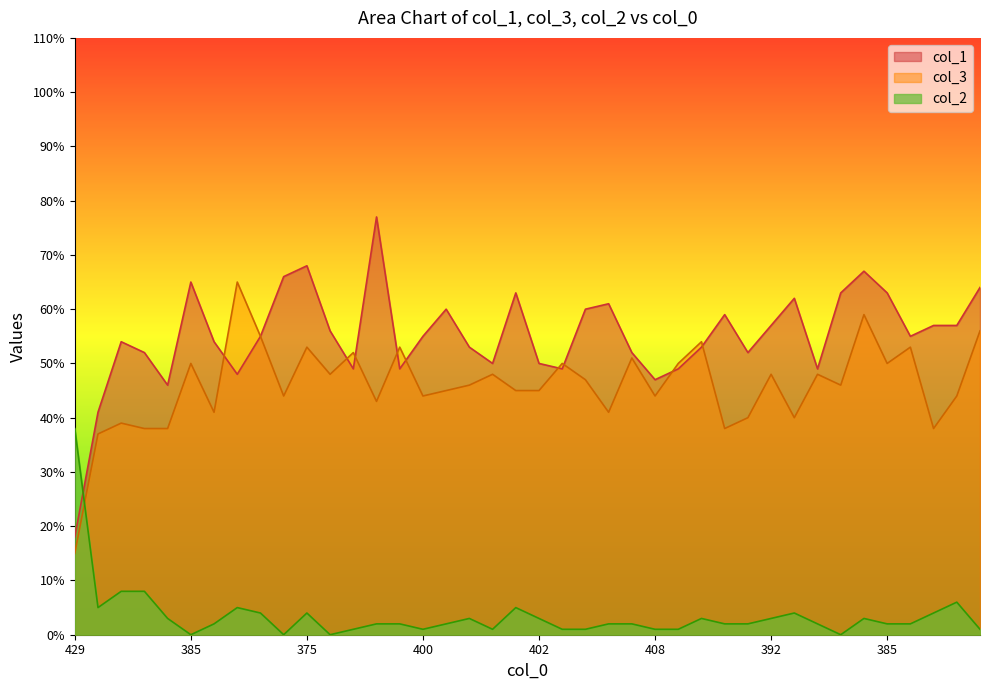

At which category does col_1 reach its first local valley?

413